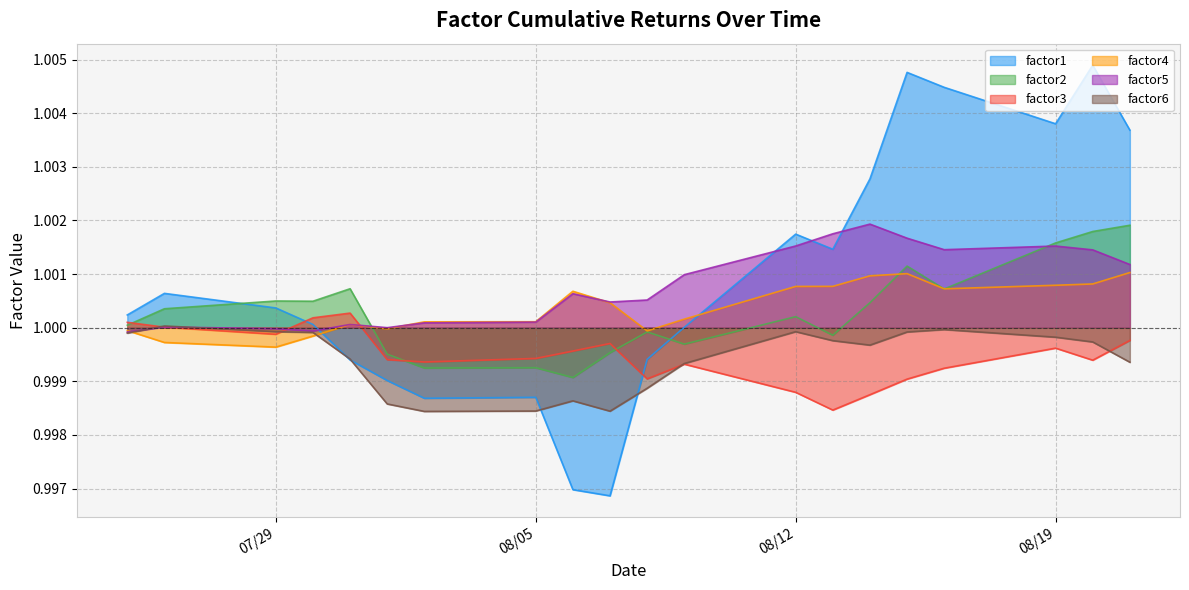

Count the number of categories in the chart.

20